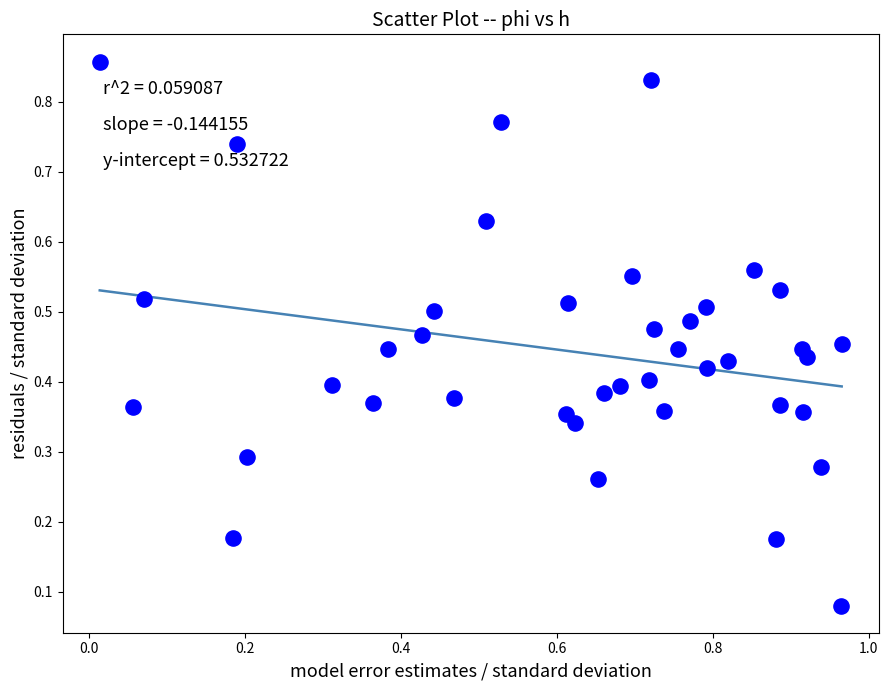

What is the range of X values (max minus min)?

1.0